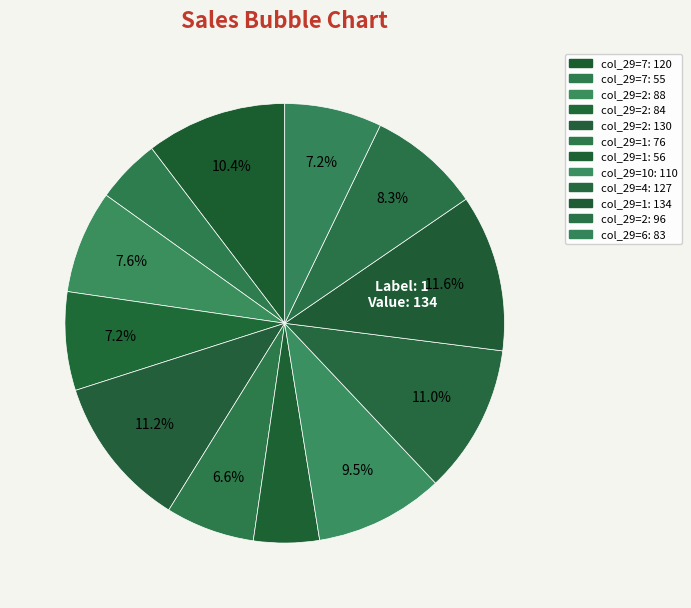

How many slices are in this pie chart?

12